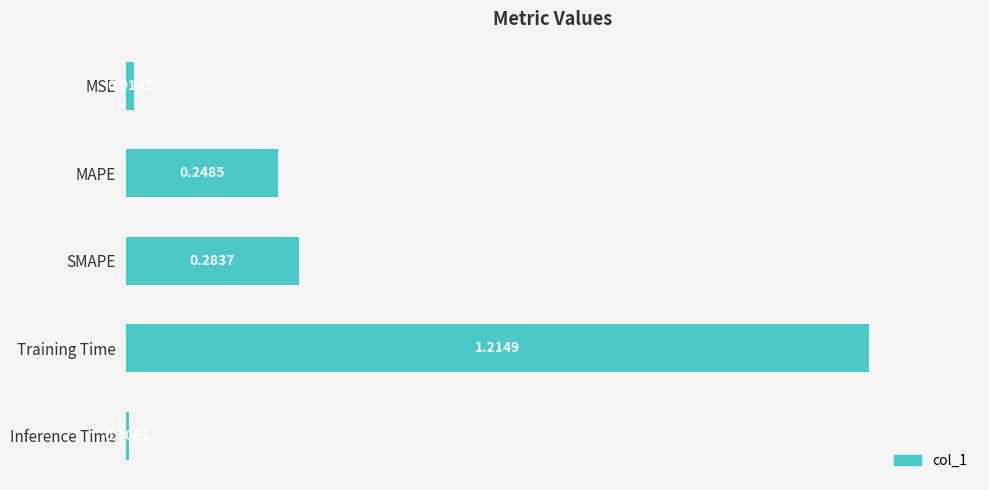

What is the change in value from Training Time to Inference Time?

-1.2